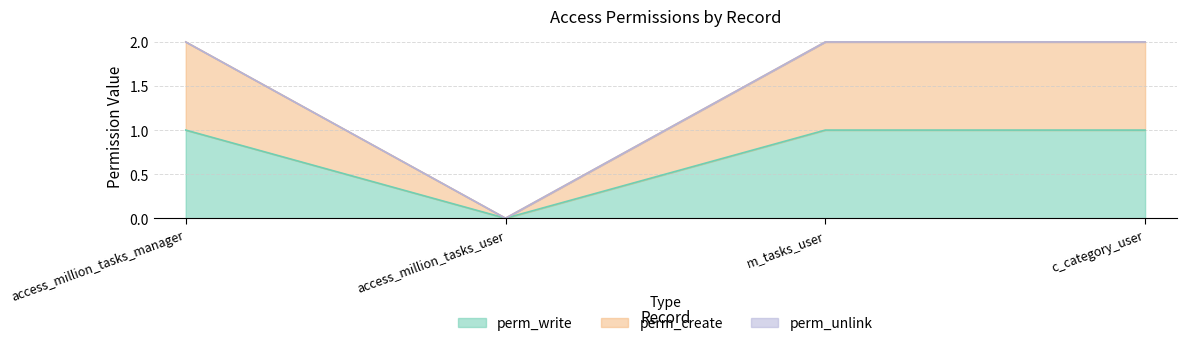

Does the chart have visible grid lines?

Yes